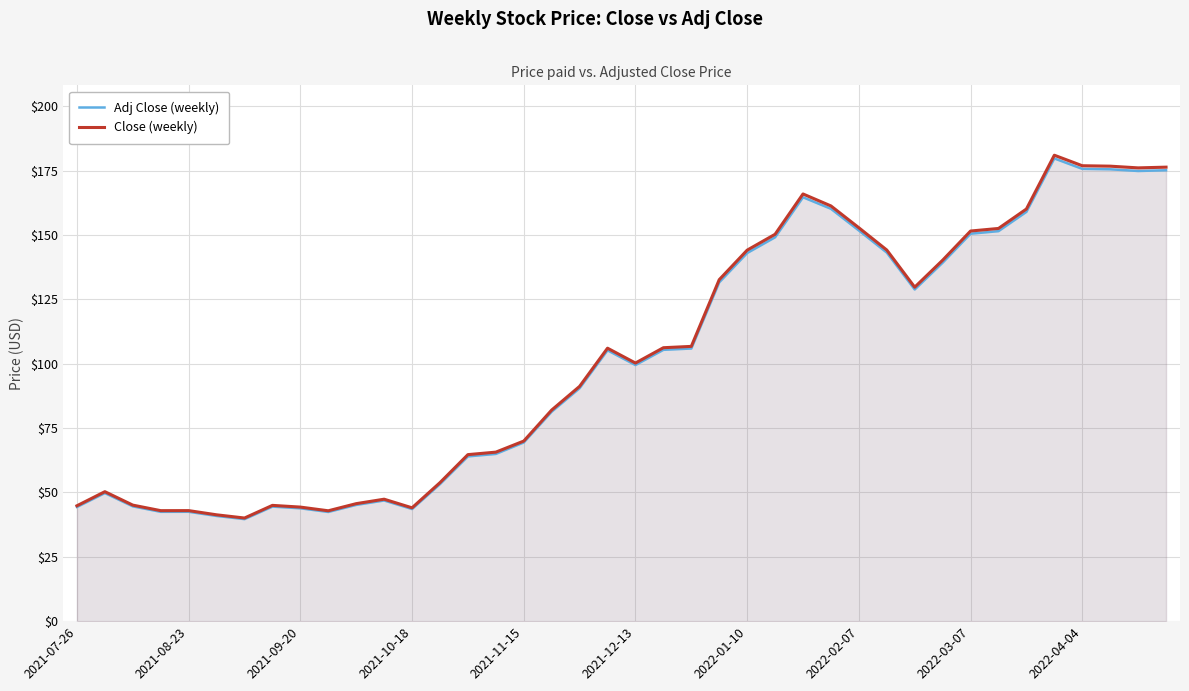

What is the highest value of the Adj Close (weekly) series?

179.8